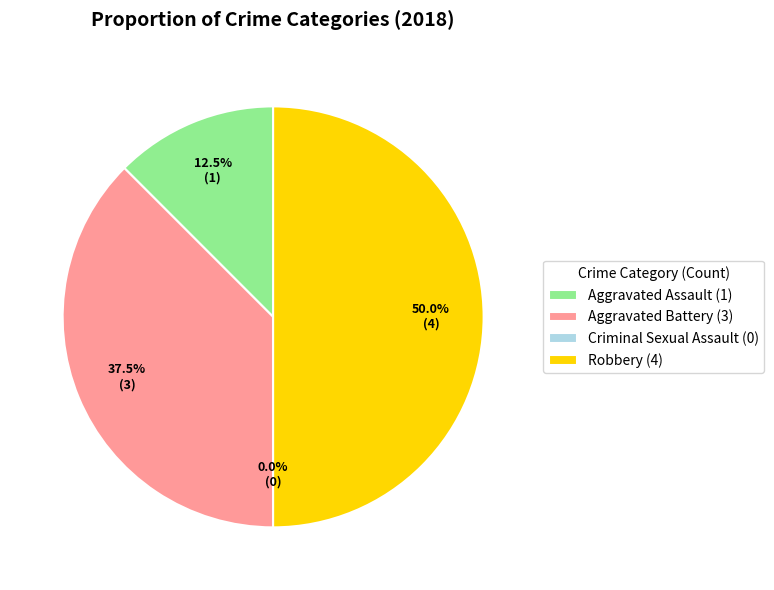

Combined, what portion of the pie is Robbery and Aggravated Assault?

62.5%